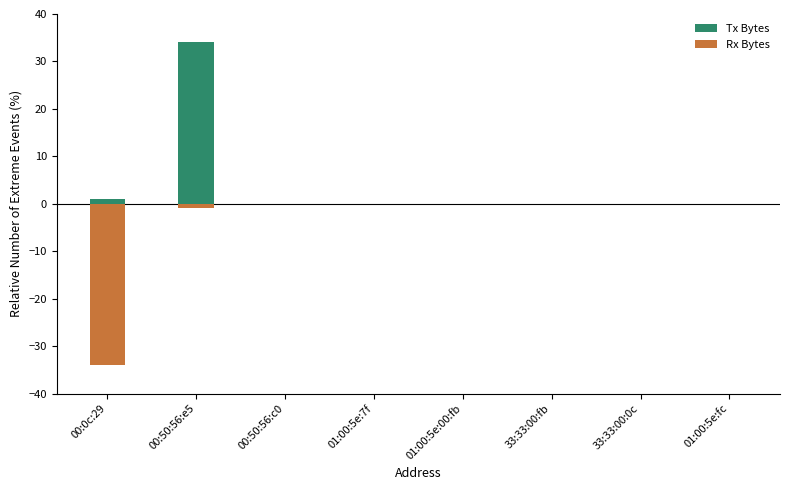

How many bars are there in total?

16